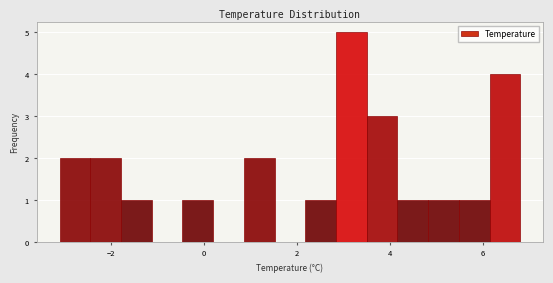

Around what value on the x-axis is the tallest bar? Give the approximate position of its centre, as read against the axis.

3.2